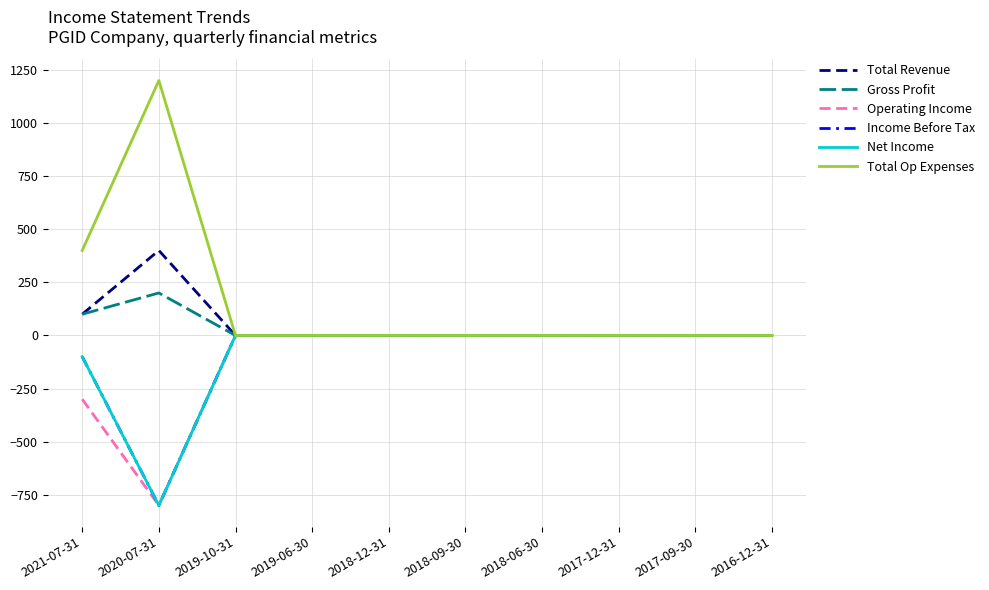

What position from the right is 2018-06-30?

4